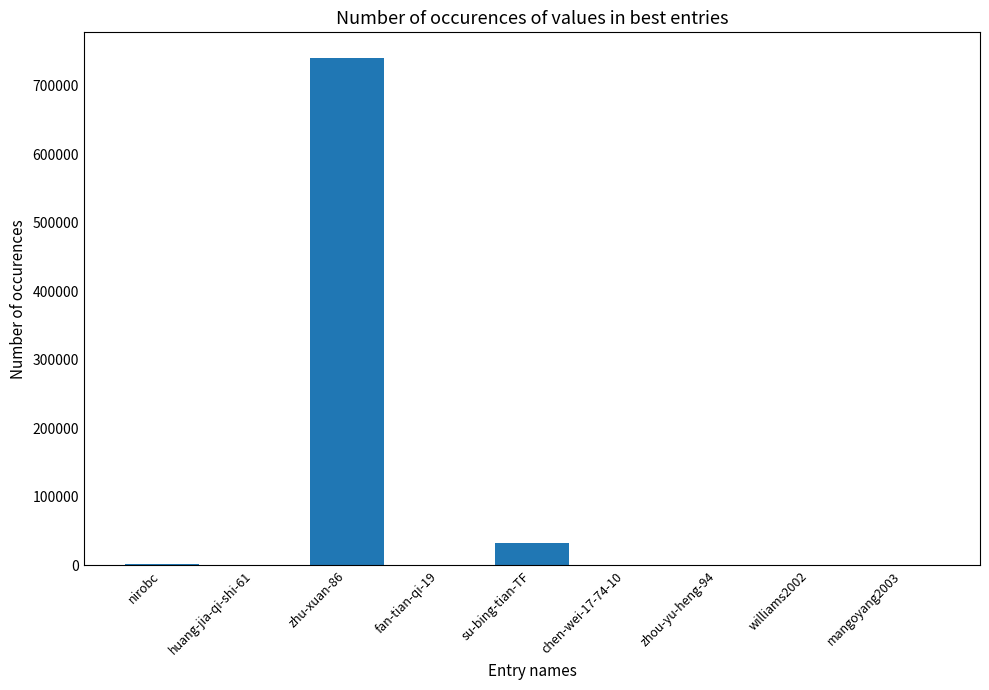

At which category does the chart reach its peak across all series?

zhu-xuan-86